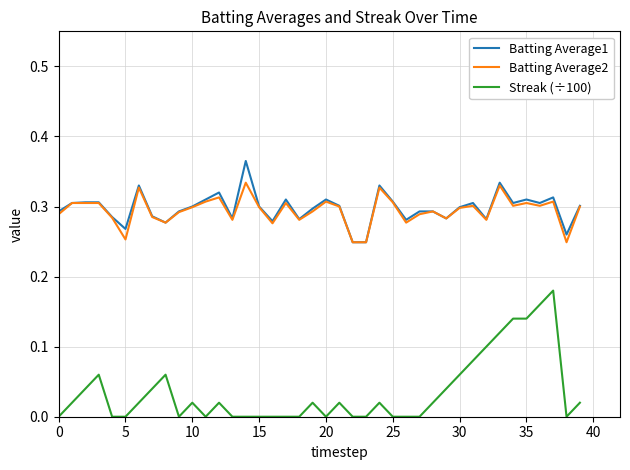

Which series has the largest range (max minus min)?

Streak (÷100)